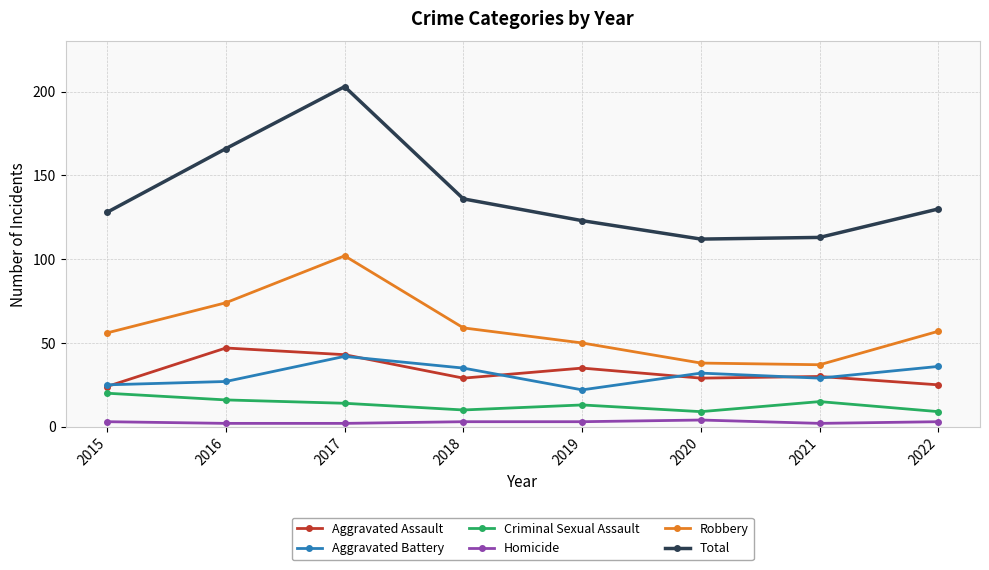

What is the sum of the Aggravated Battery values at 2021 and 2018?

64